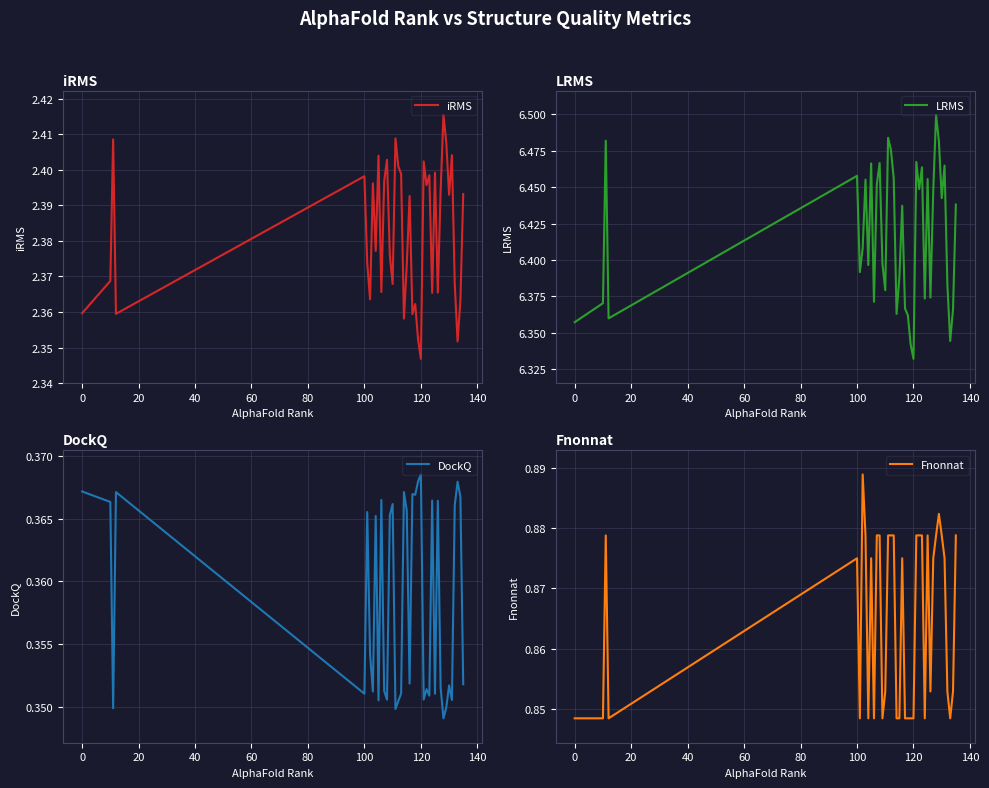

What is the maximum value shown in the chart?

6.5